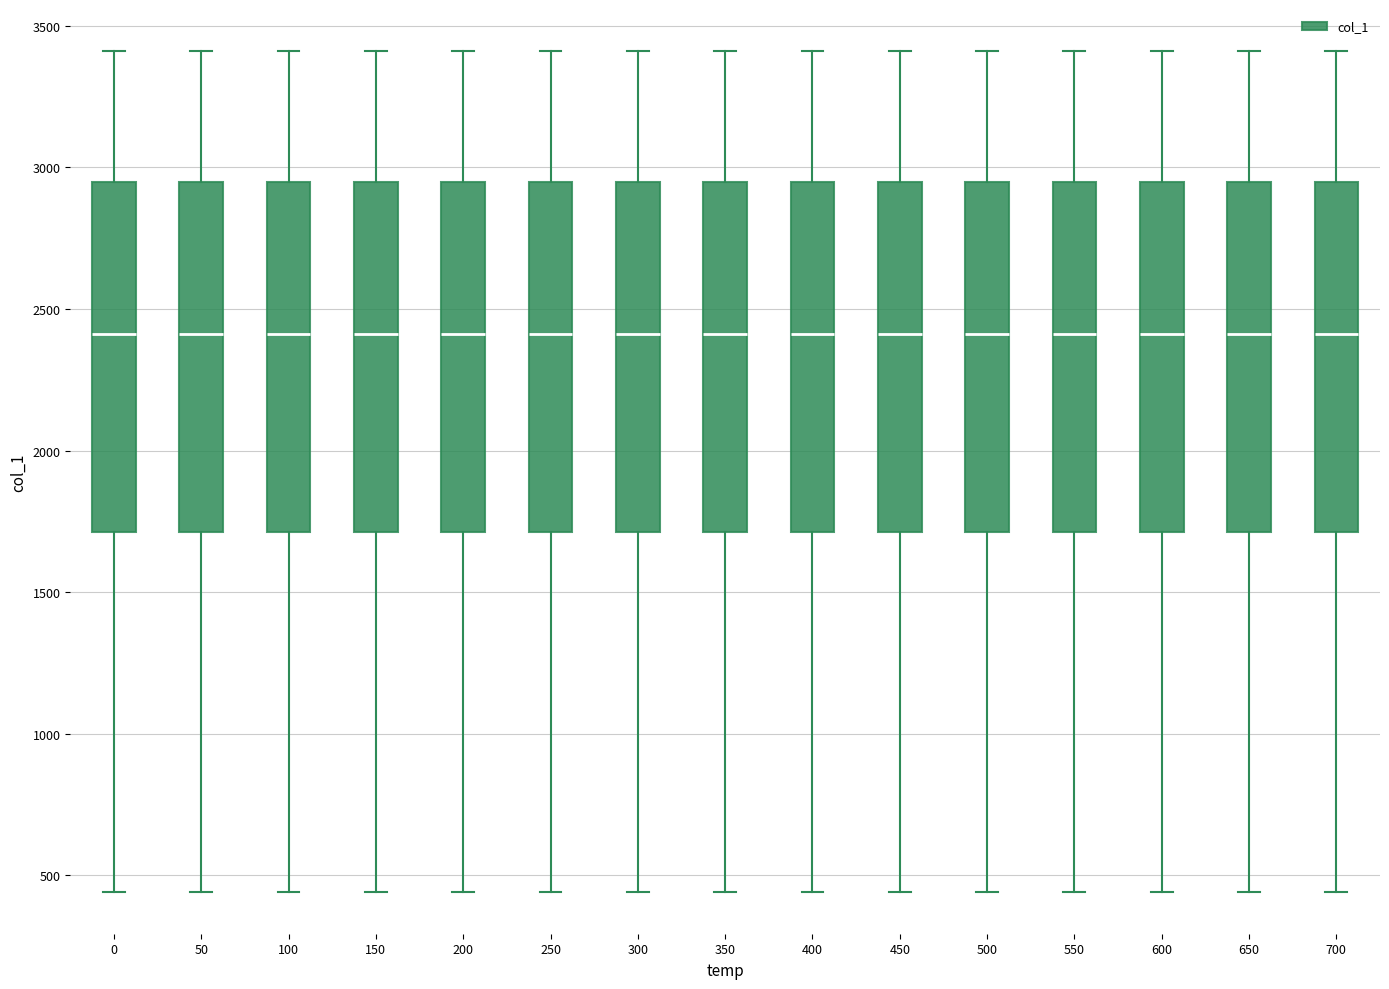

Reading left to right, transcribe this box plot: for each box, give where its median line is, the range the box spans, and where its two whiskers end, as read against the y-axis. The values are not printed on the chart, so give them approximately, as read against the axis.

0: median 2400, box 1700 to 2950, whiskers 450 to 3400
50: median 2400, box 1700 to 2950, whiskers 450 to 3400
100: median 2400, box 1700 to 2950, whiskers 450 to 3400
150: median 2400, box 1700 to 2950, whiskers 450 to 3400
200: median 2400, box 1700 to 2950, whiskers 450 to 3400
250: median 2400, box 1700 to 2950, whiskers 450 to 3400
300: median 2400, box 1700 to 2950, whiskers 450 to 3400
350: median 2400, box 1700 to 2950, whiskers 450 to 3400
400: median 2400, box 1700 to 2950, whiskers 450 to 3400
450: median 2400, box 1700 to 2950, whiskers 450 to 3400
500: median 2400, box 1700 to 2950, whiskers 450 to 3400
550: median 2400, box 1700 to 2950, whiskers 450 to 3400
600: median 2400, box 1700 to 2950, whiskers 450 to 3400
650: median 2400, box 1700 to 2950, whiskers 450 to 3400
700: median 2400, box 1700 to 2950, whiskers 450 to 3400